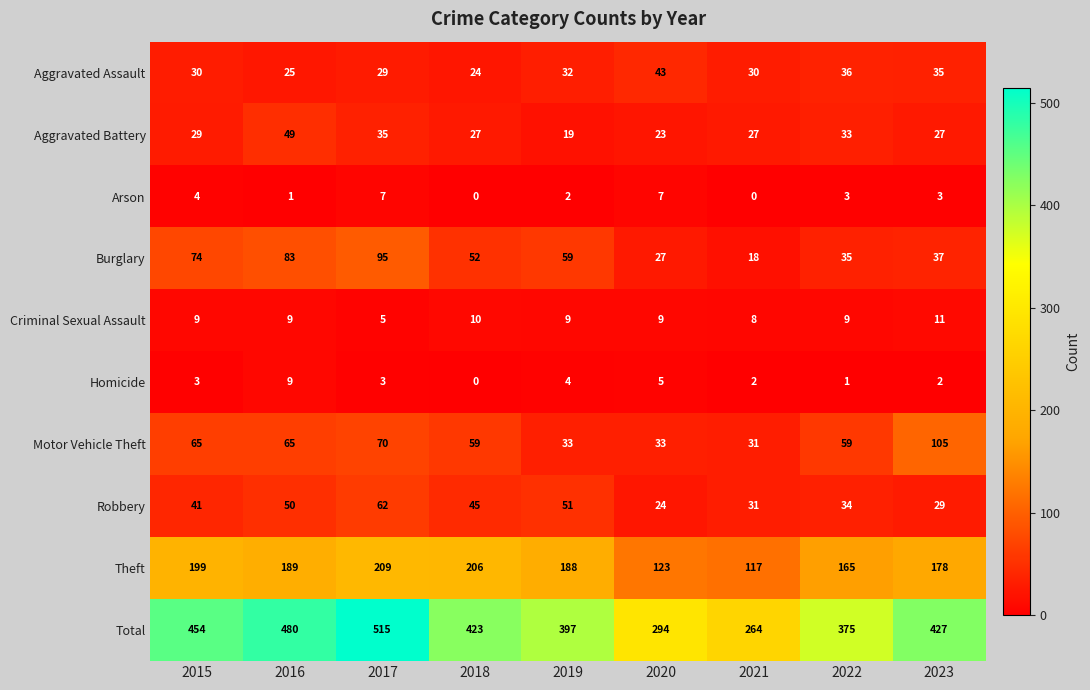

Which series has the largest total across all categories?

Total